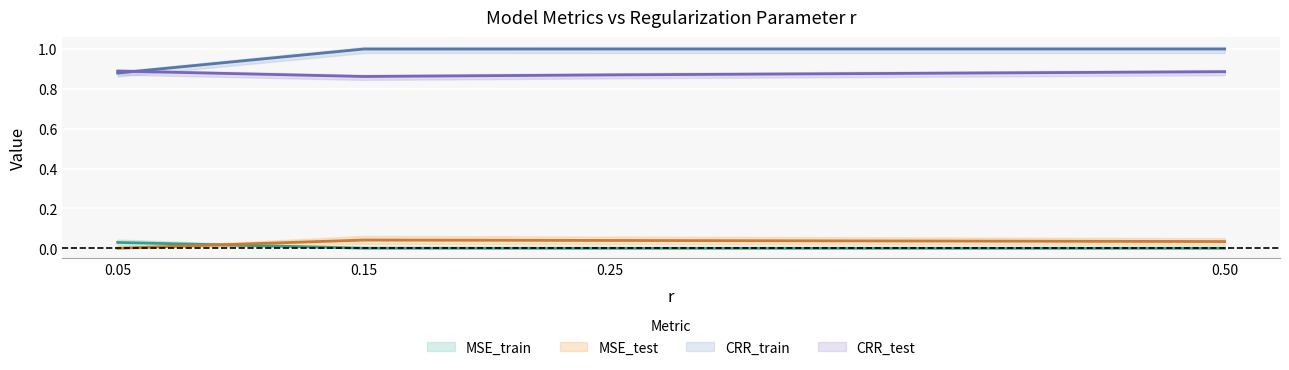

Which series has the largest range (max minus min)?

CRR_train